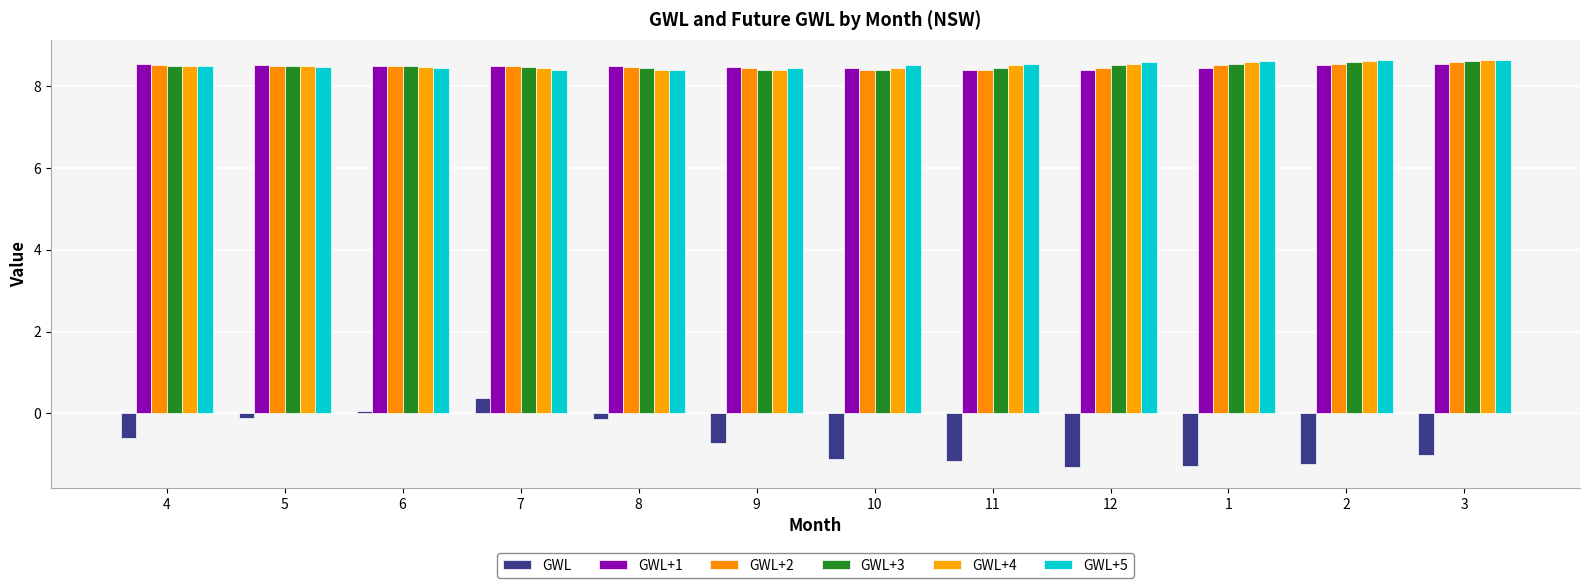

What is the label of the 2nd bar from the left?

5